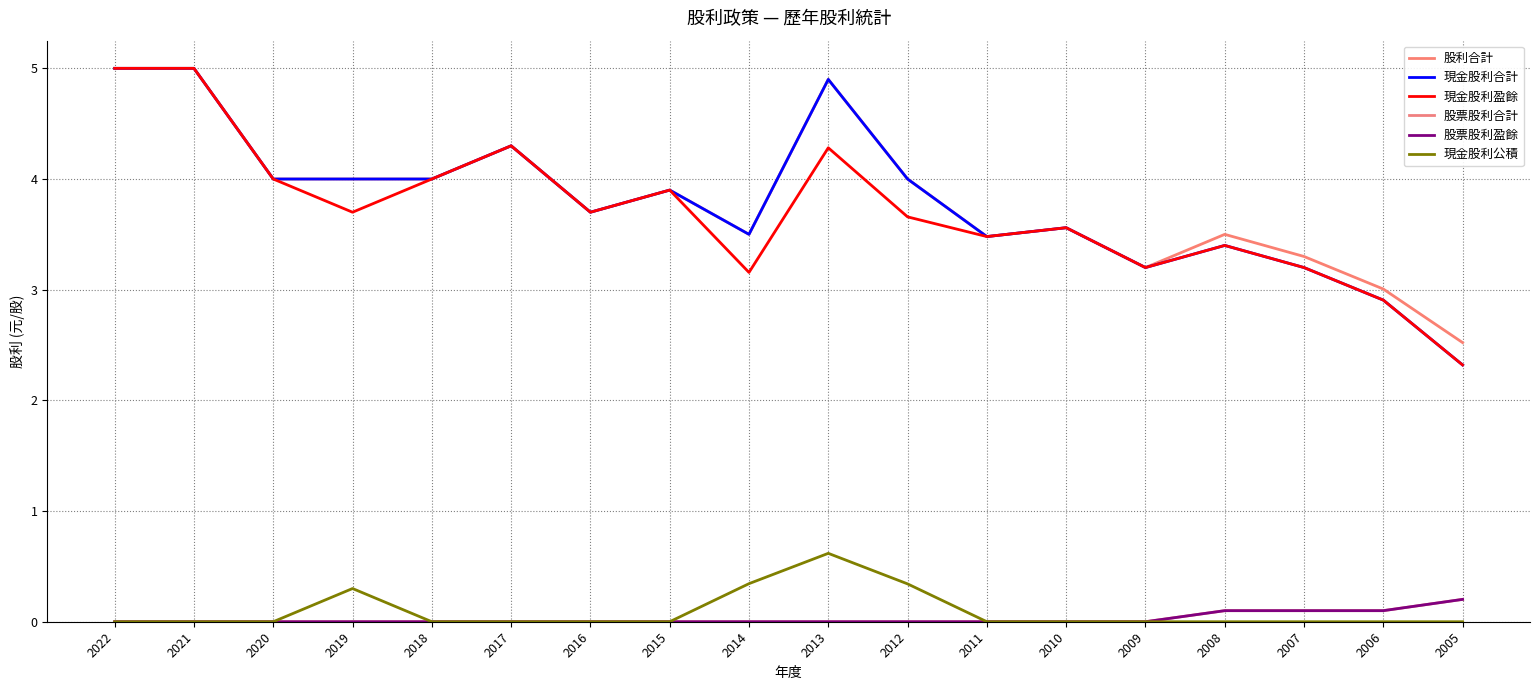

Which series changed the most between 2017 and 2014?

現金股利盈餘